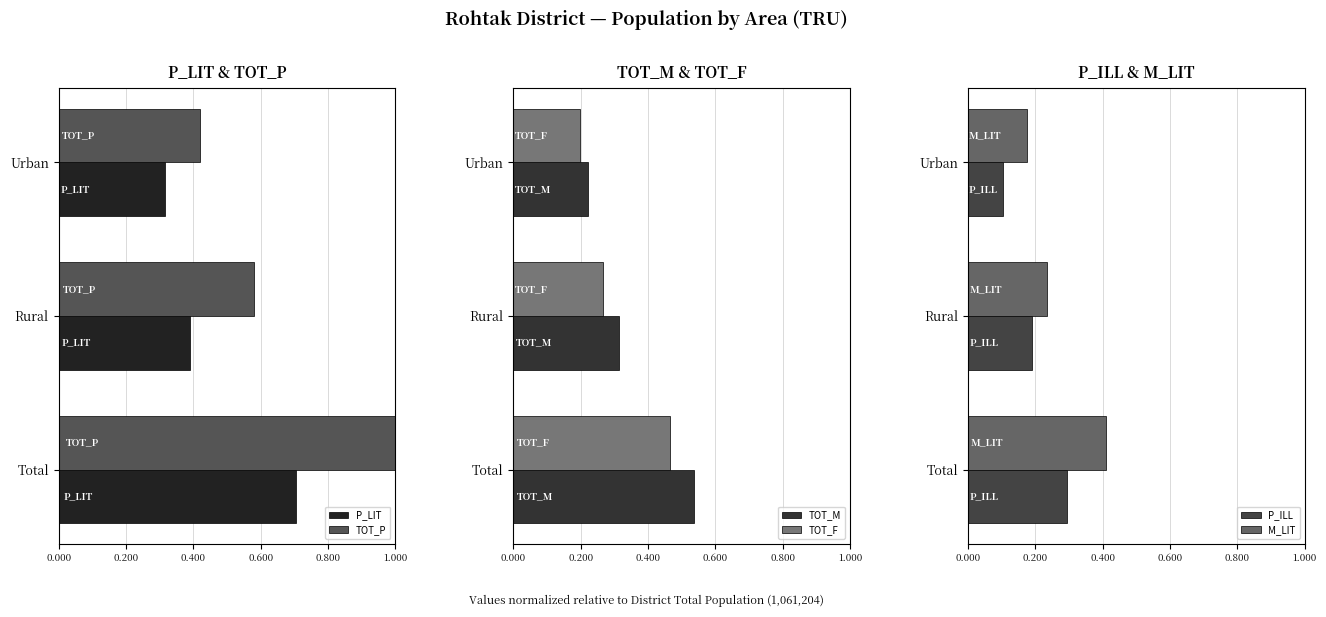

Rank the series by their maximum value, from highest to lowest.

TOT_P, P_LIT, TOT_M, TOT_F, M_LIT, P_ILL